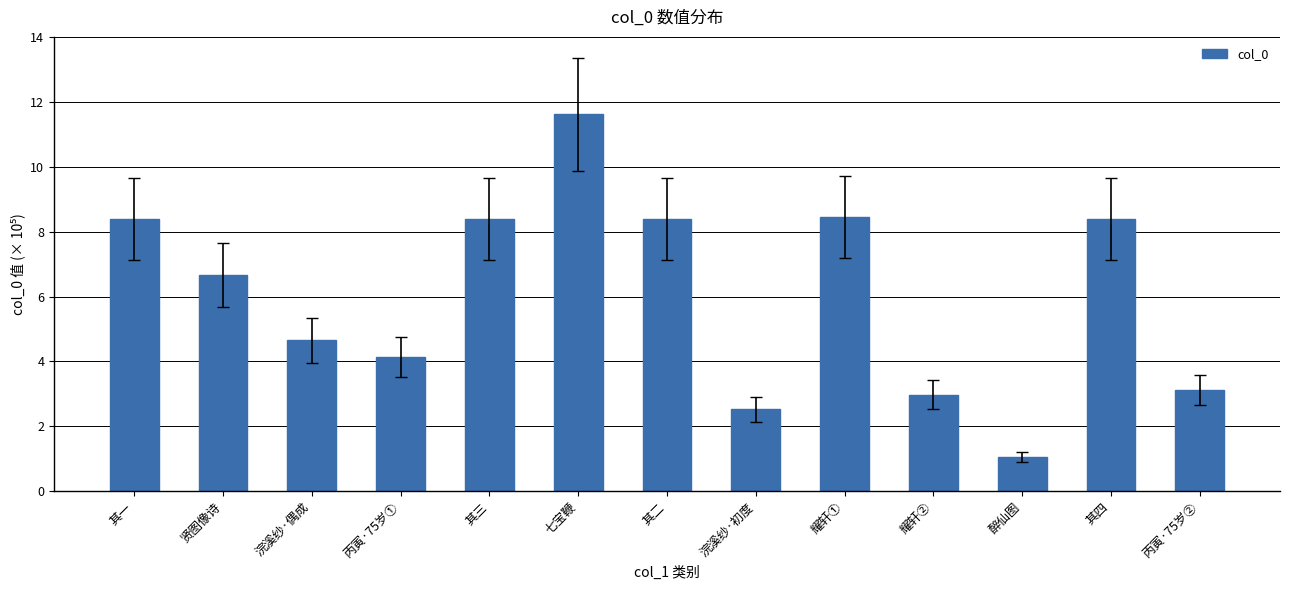

Are the bars horizontal?

No